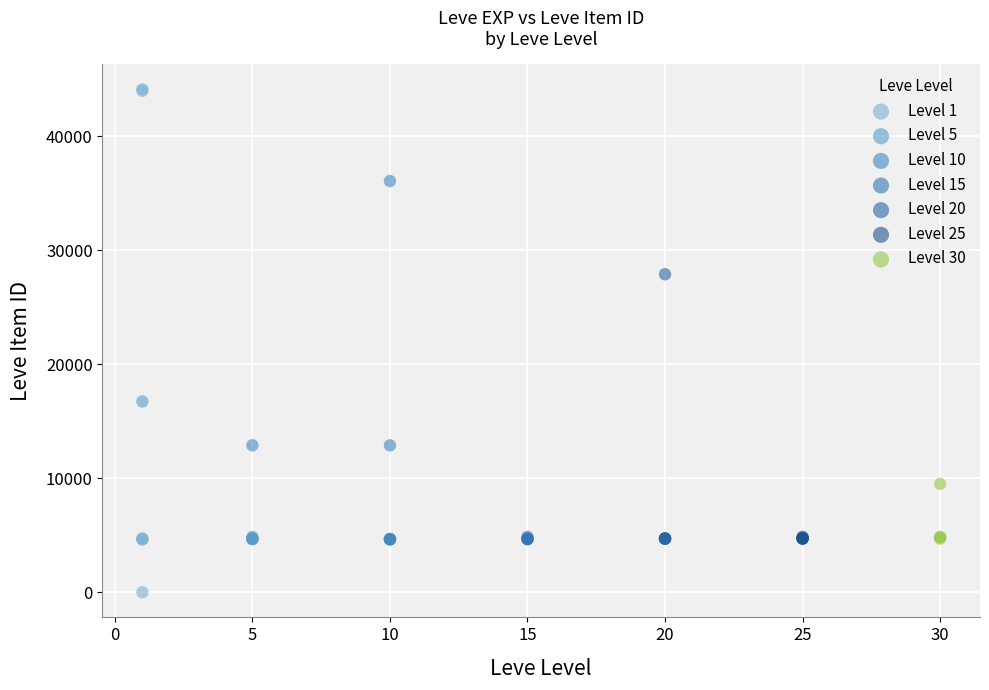

Which series reaches the minimum Y coordinate?

Level 1